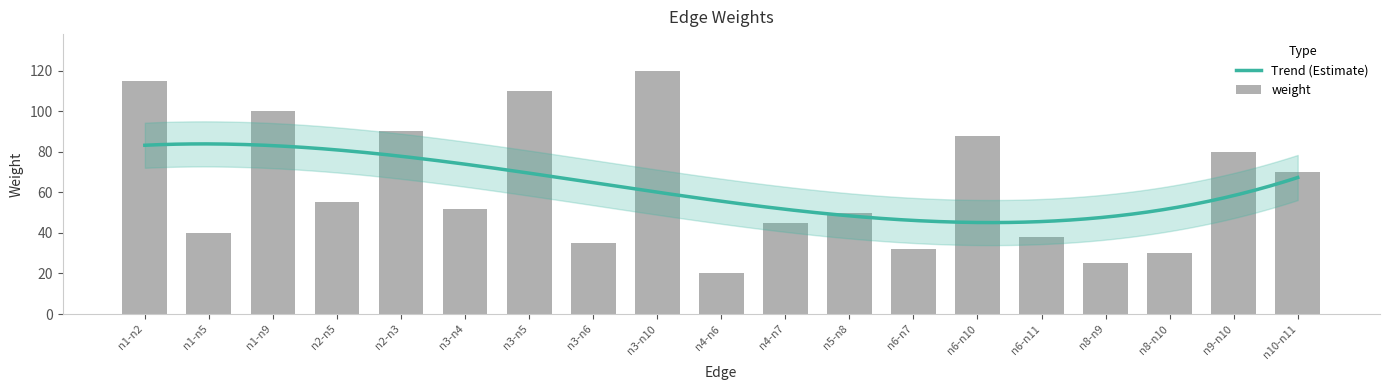

Which category has the highest value across all series?

n3-n10